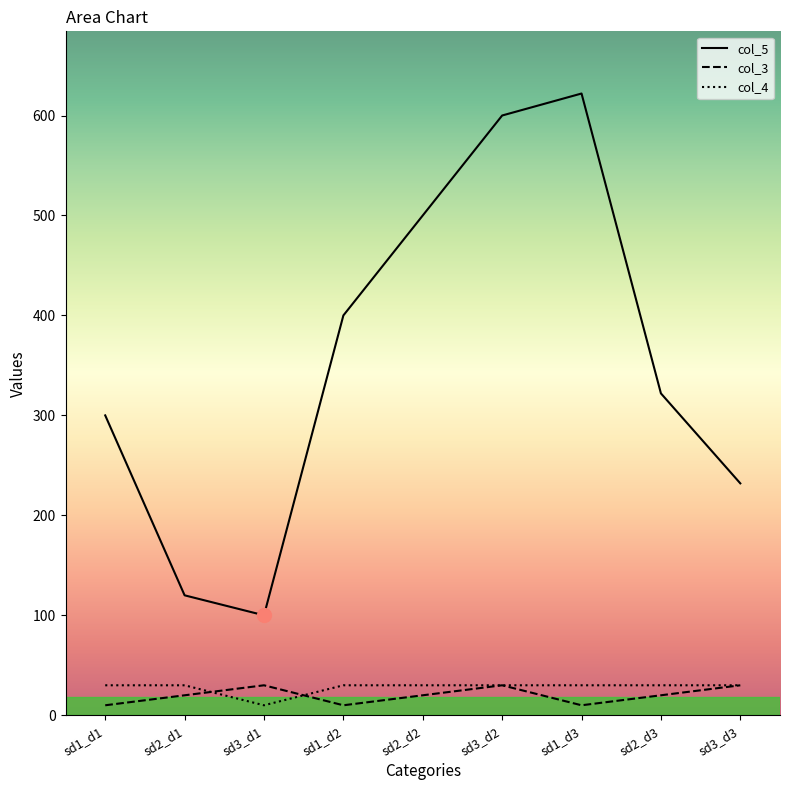

True or false: col_5 and col_3 cross at least once.

False